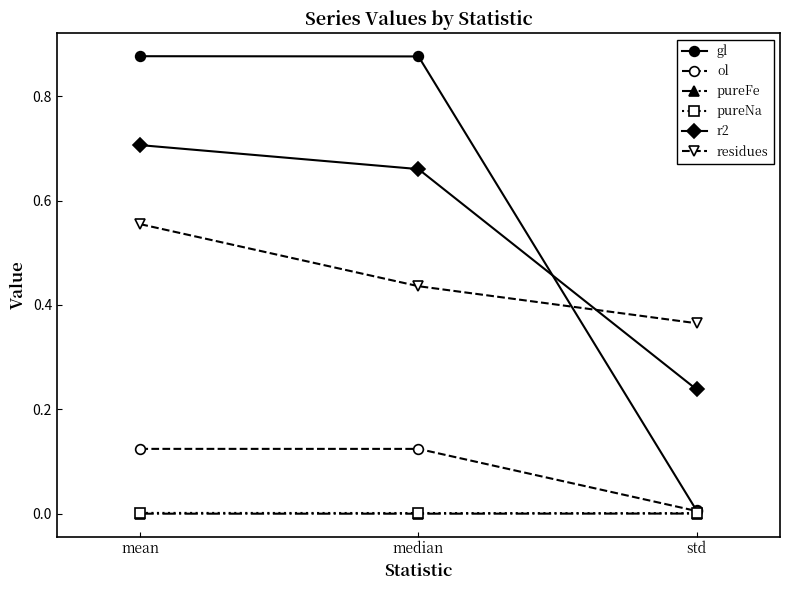

What are all the series names shown in the legend?

gl, ol, pureFe, pureNa, r2, residues